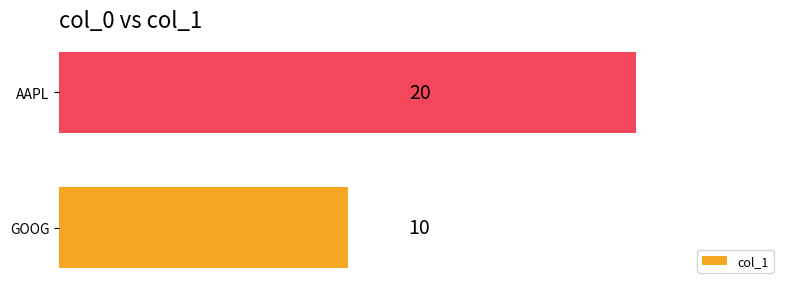

The chart shows a value of 13 at AAPL. True or false?

False